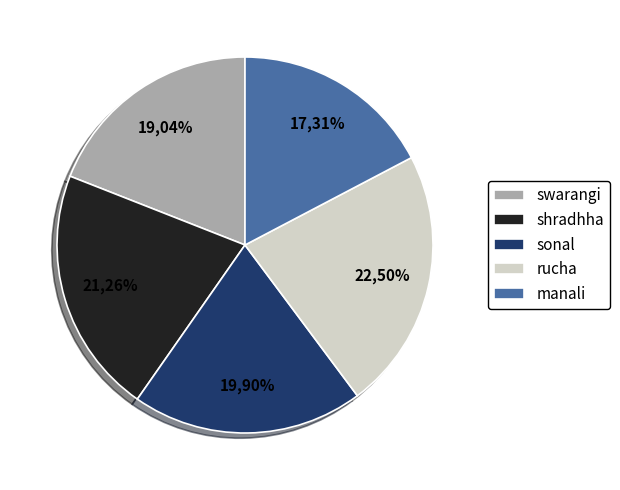

What is the smallest slice in the pie chart?

manali